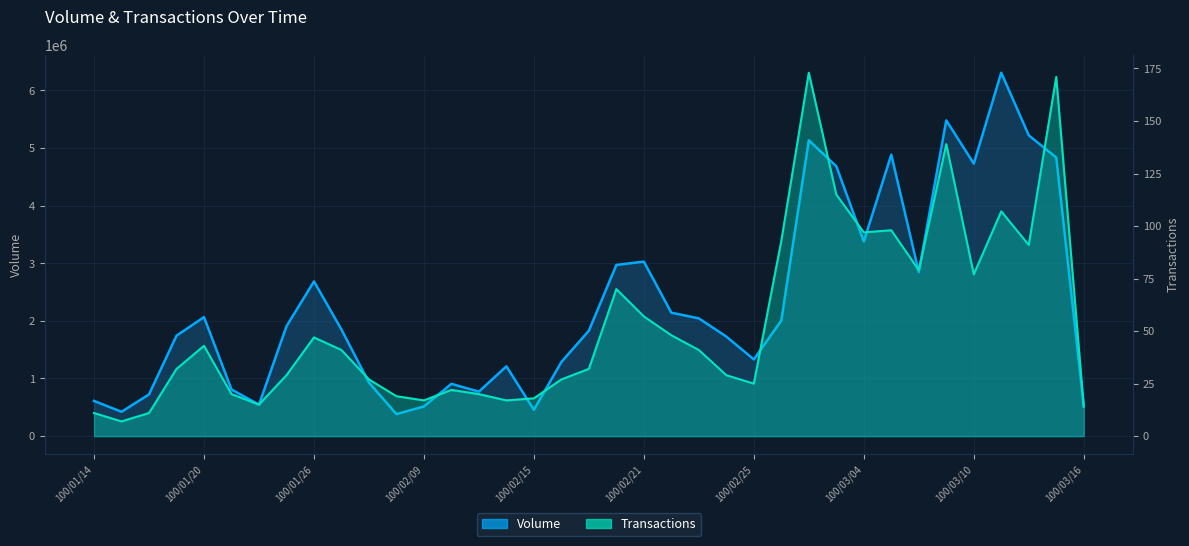

Count the number of data series in this chart.

2